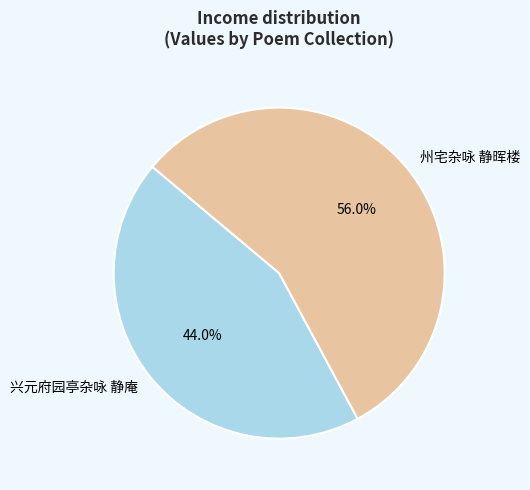

To the nearest percent, what portion does 兴元府园亭杂咏 静庵 represent?

44%